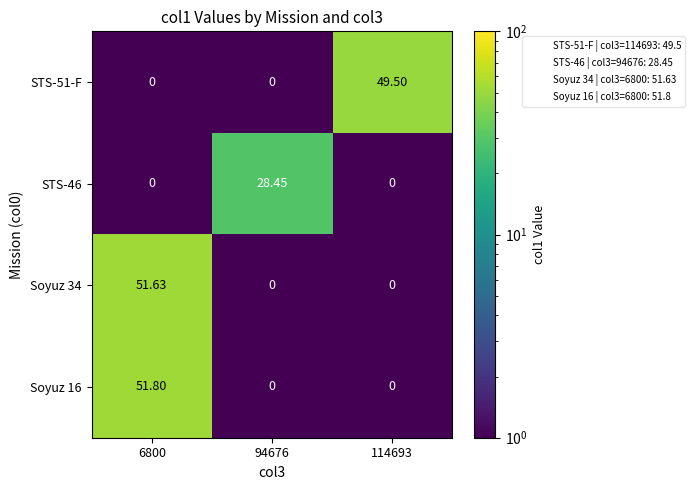

How many distinct data groups are displayed?

4